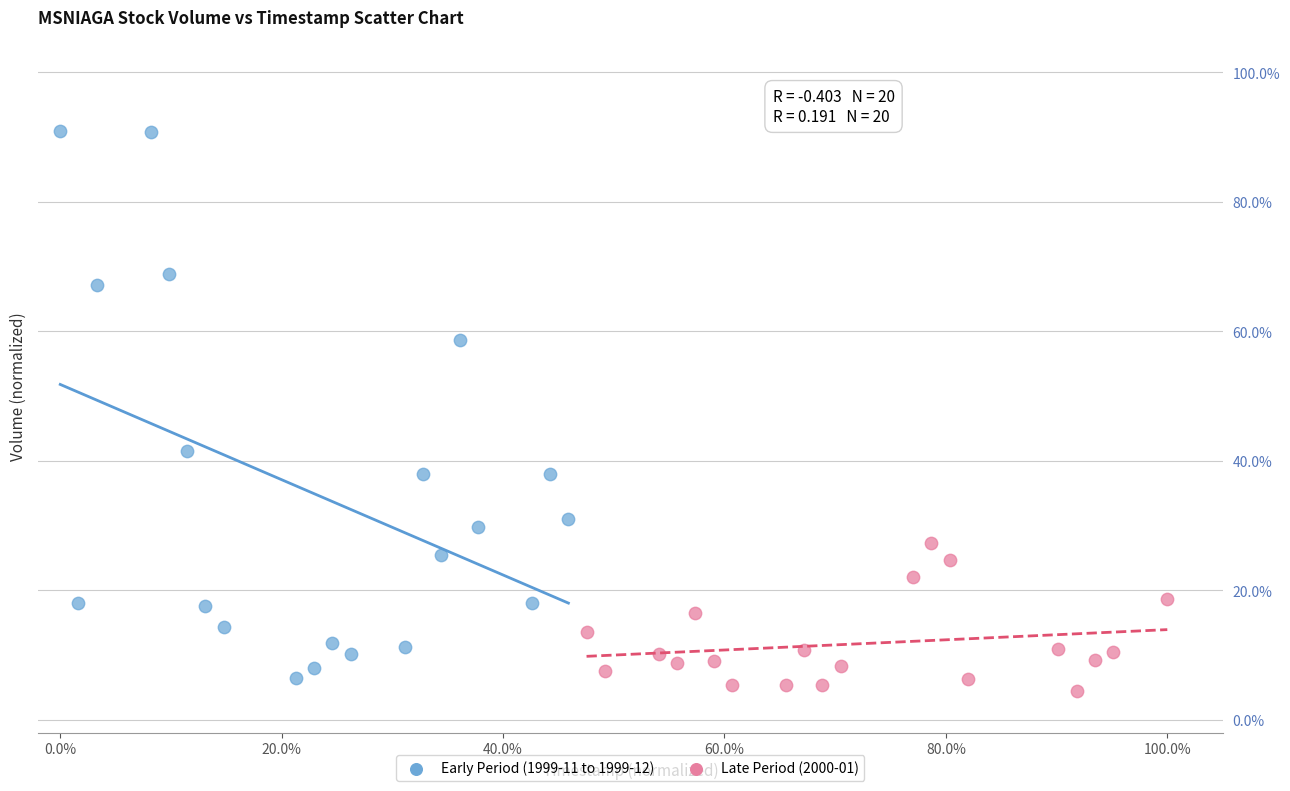

Which series contains the lowest Y value?

Late Period (2000-01)